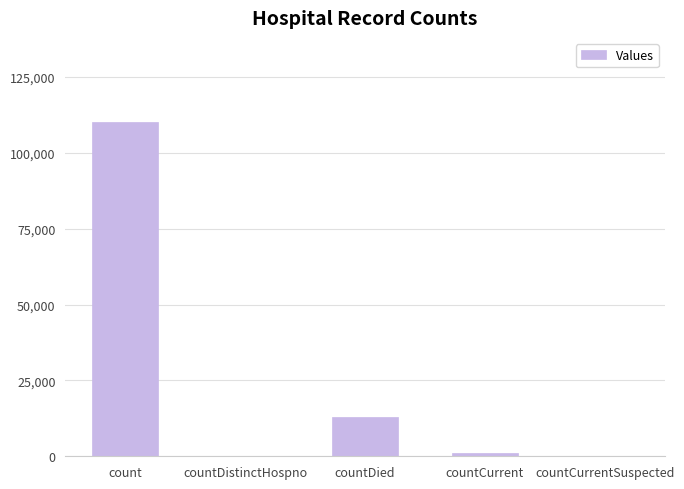

What is the sum of the values at countDistinctHospno and count?

110309